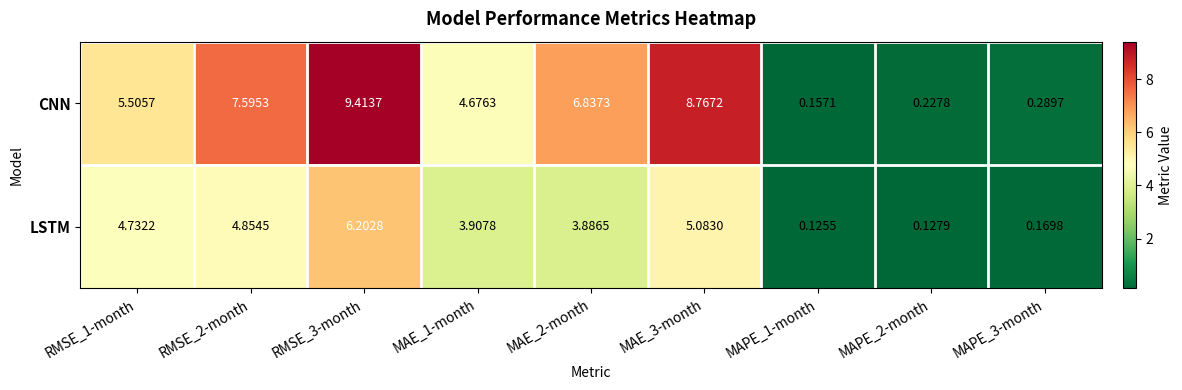

List the series in order of their overall mean, lowest first.

LSTM, CNN